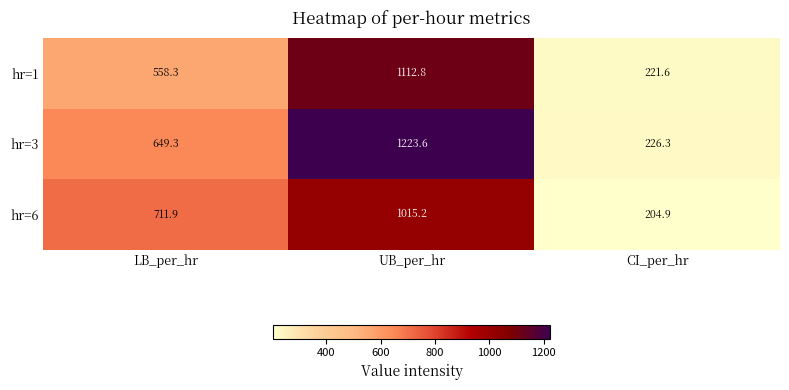

What is the total value across all series at LB_per_hr?

1919.5